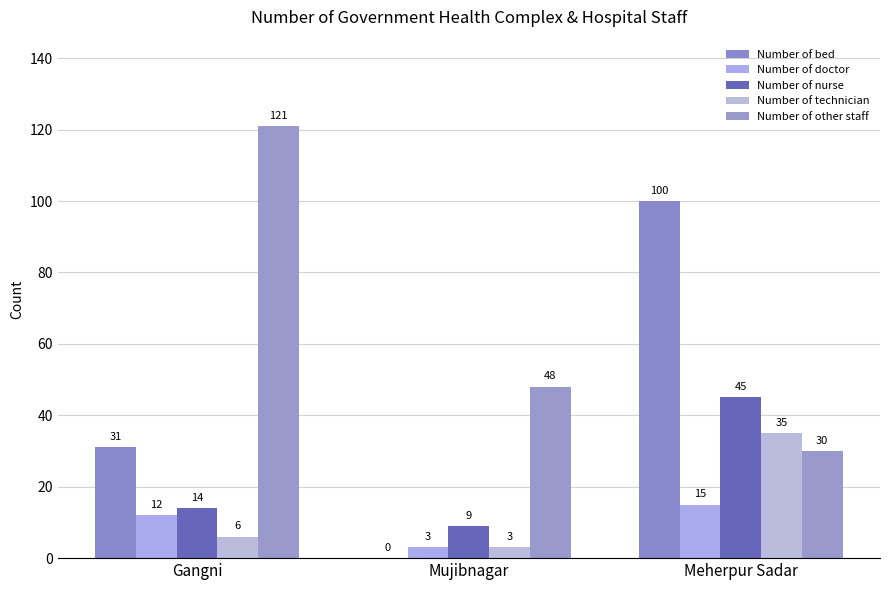

Does the chart contain stacked bars?

No